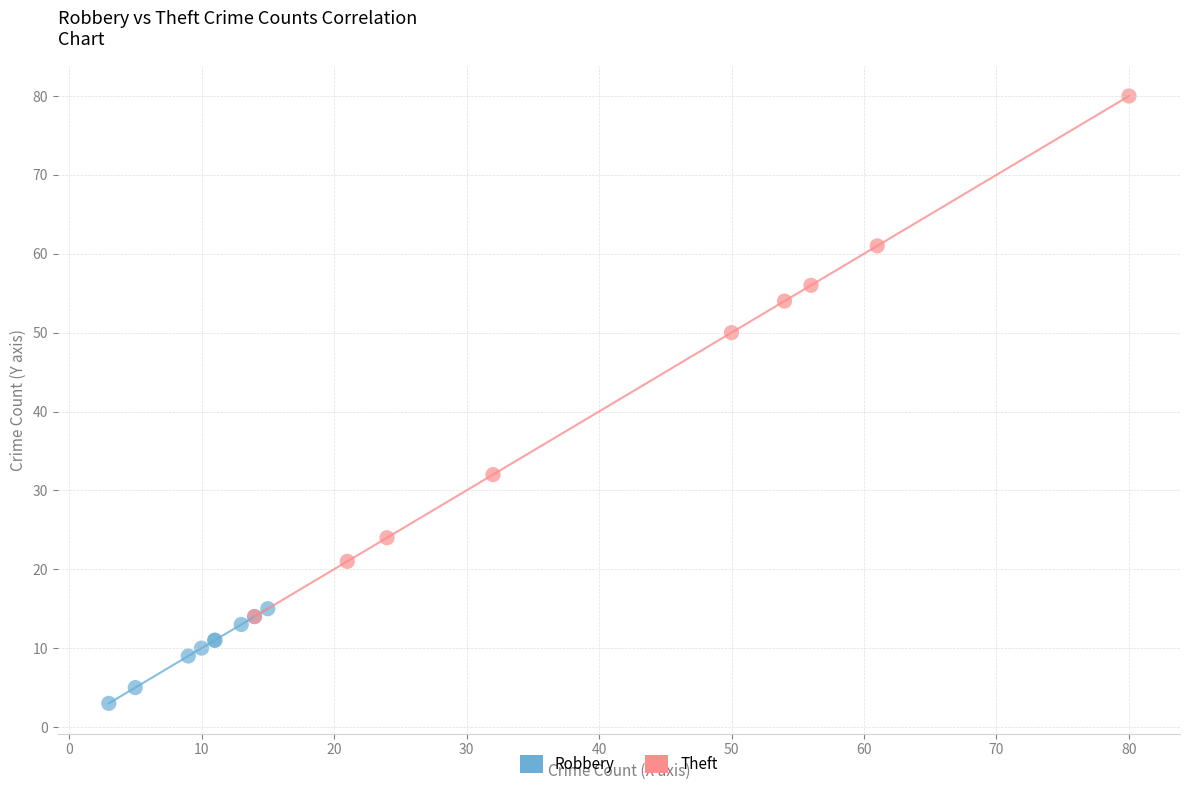

Which series contains the lowest Y value?

Robbery